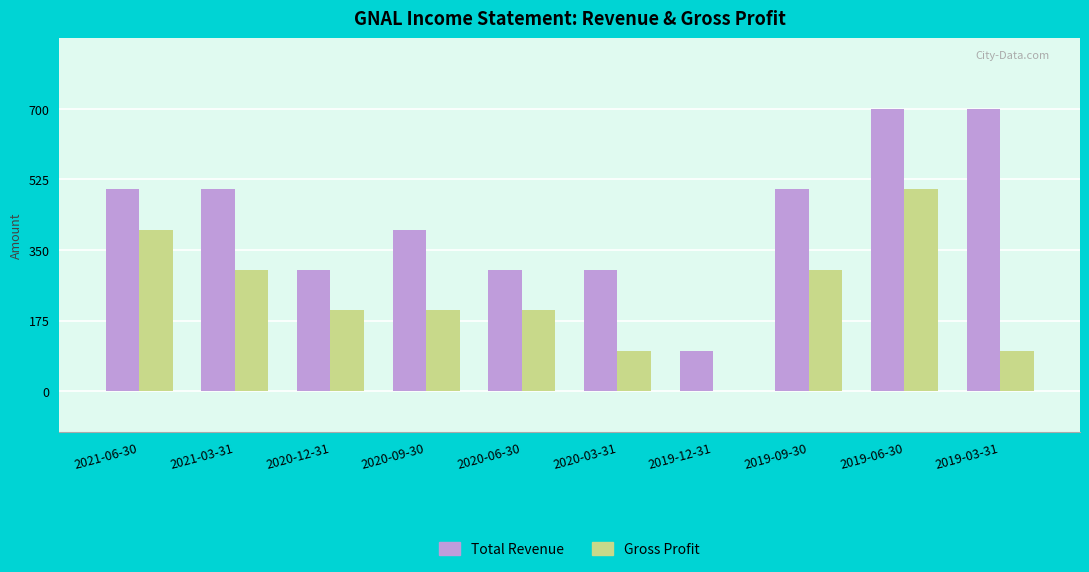

The Total Revenue series shows 154 at 2020-09-30. True or false?

False